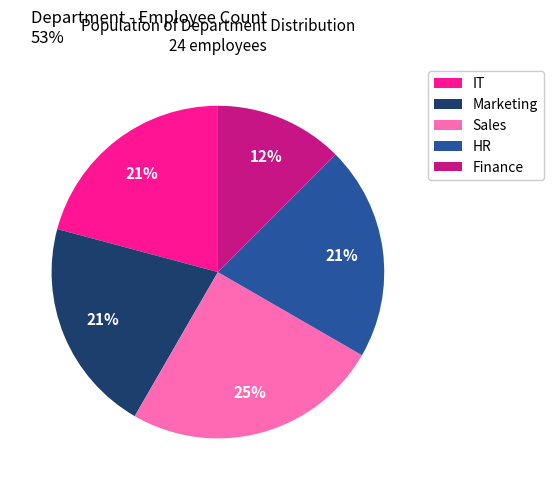

Does any single category account for the majority?

No